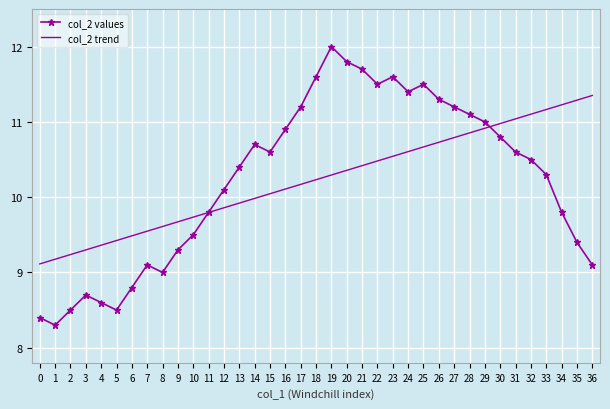

The col_2 trend series shows 11.3 at 35. True or false?

True